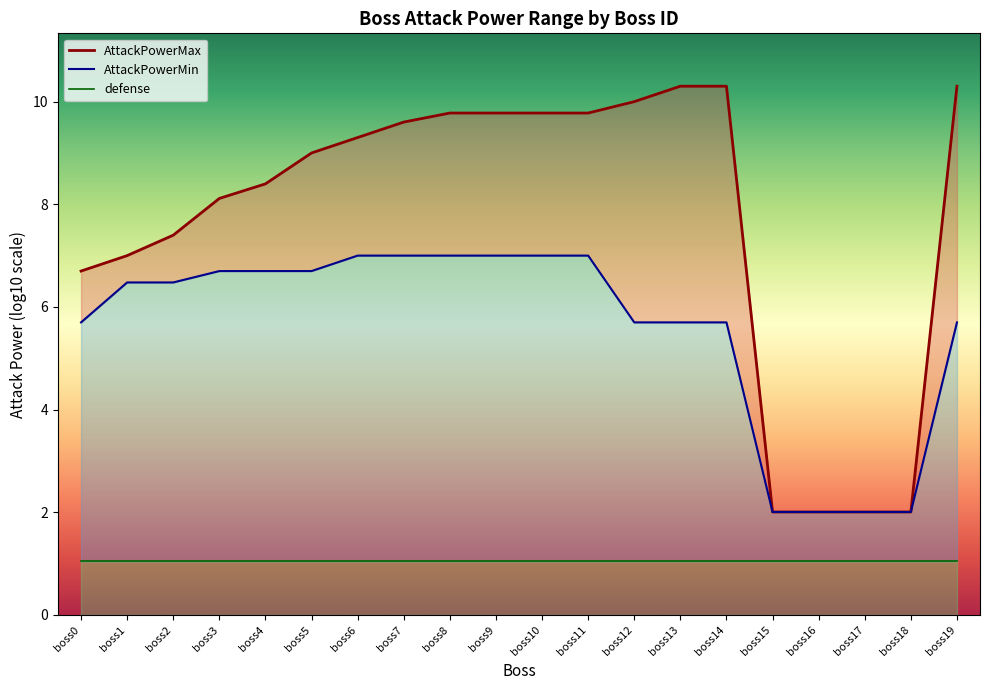

How many distinct data groups are displayed?

3